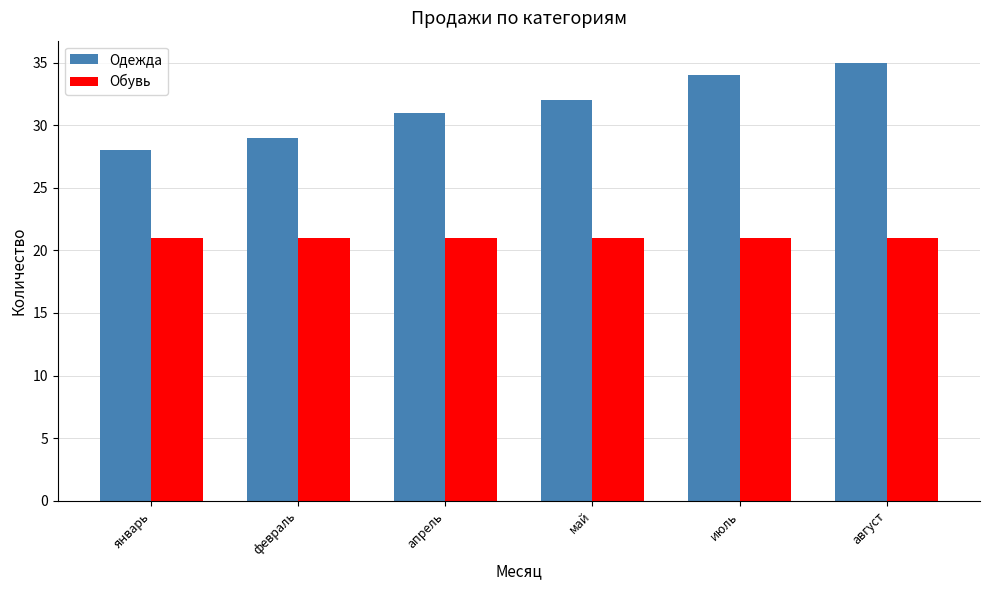

Reading left to right, what are all the values shown in this chart?

Одежда: 28	29	31	32	34	35
Обувь: 21	21	21	21	21	21